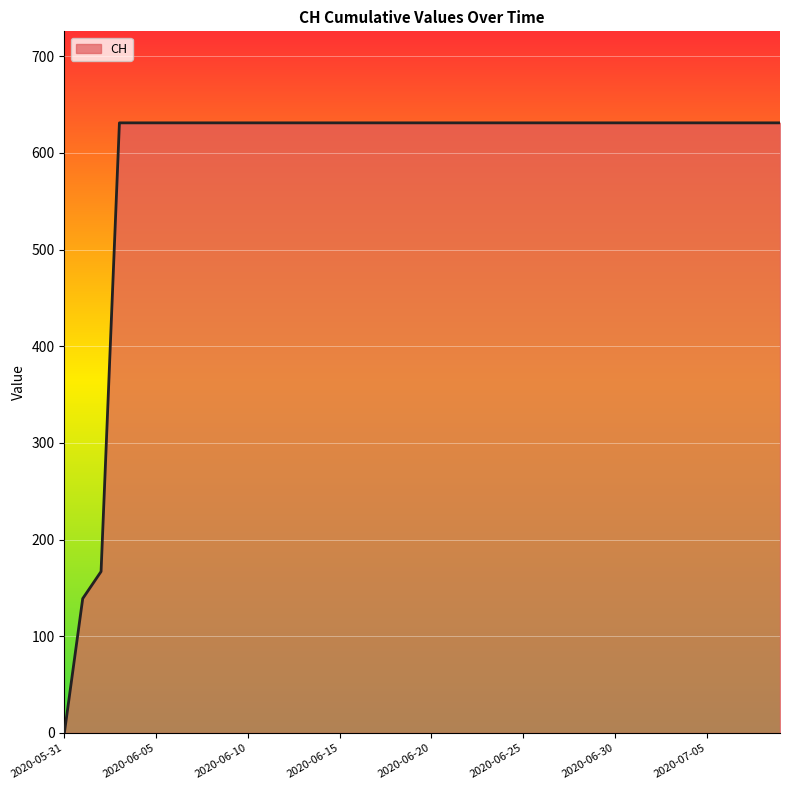

What is the difference between the maximum and minimum values?

631